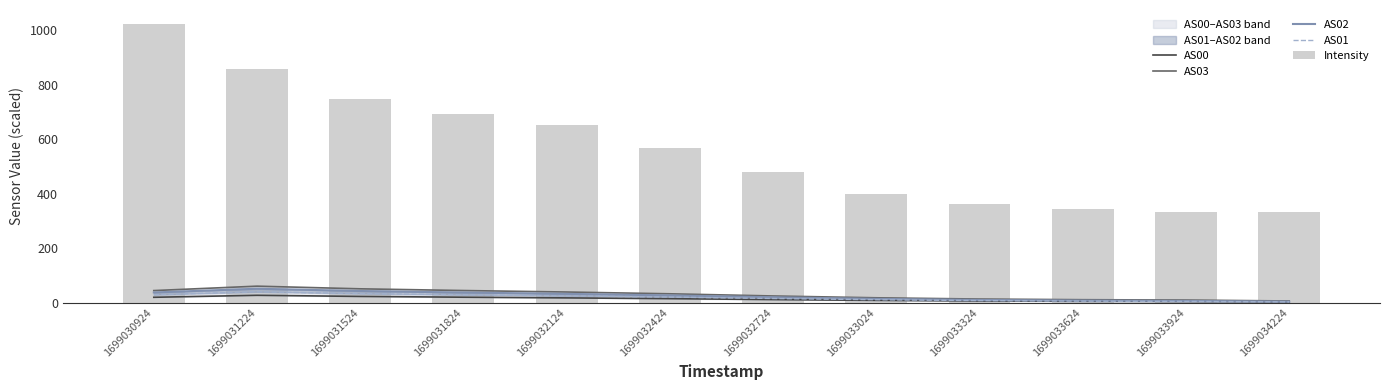

What is the maximum value for AS03?

60.3